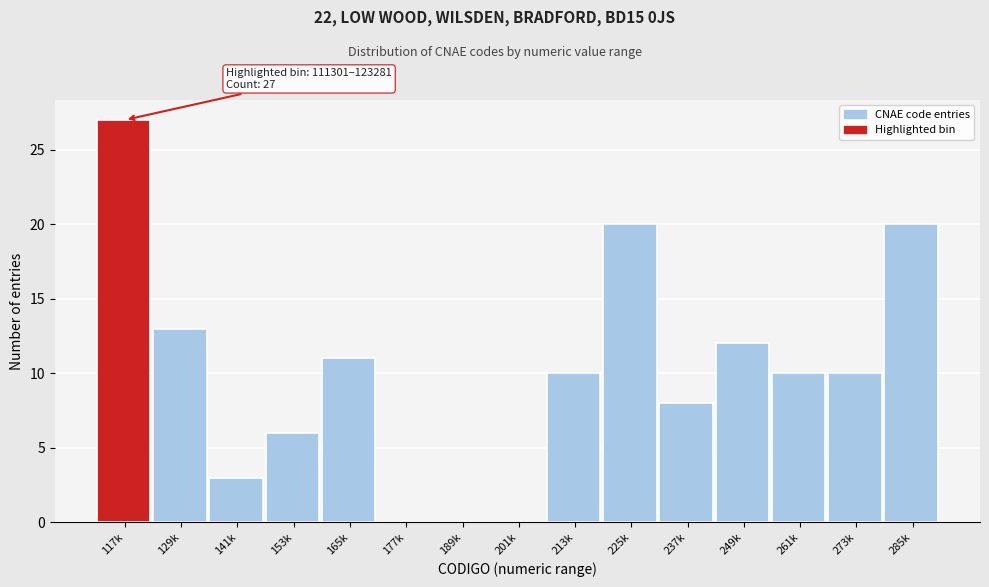

Reading left to right, list all the values displayed in this chart.

117k=27	129k=13	141k=3	153k=6	165k=11	177k=0	189k=0	201k=0	213k=10	225k=20	237k=8	249k=12	261k=10	273k=10	285k=20